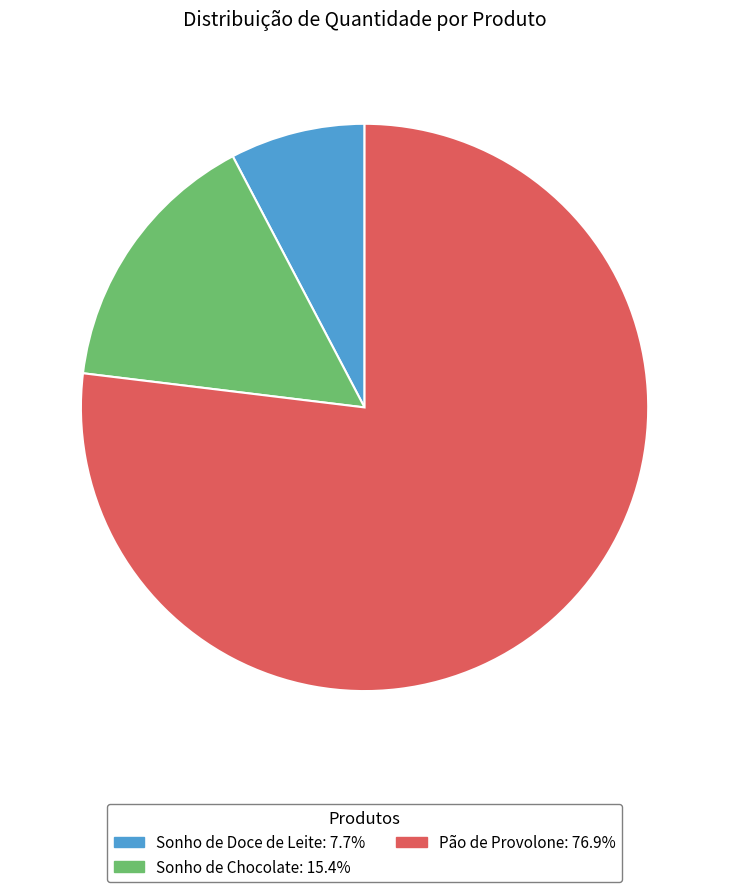

Do Pão de Provolone and Sonho de Chocolate together represent more than half of the pie?

Yes